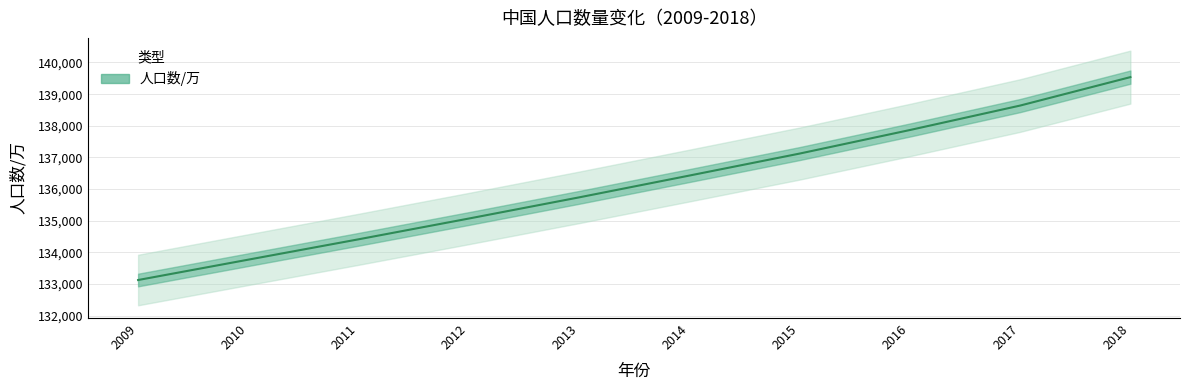

At which category does the chart reach its peak across all series?

2018